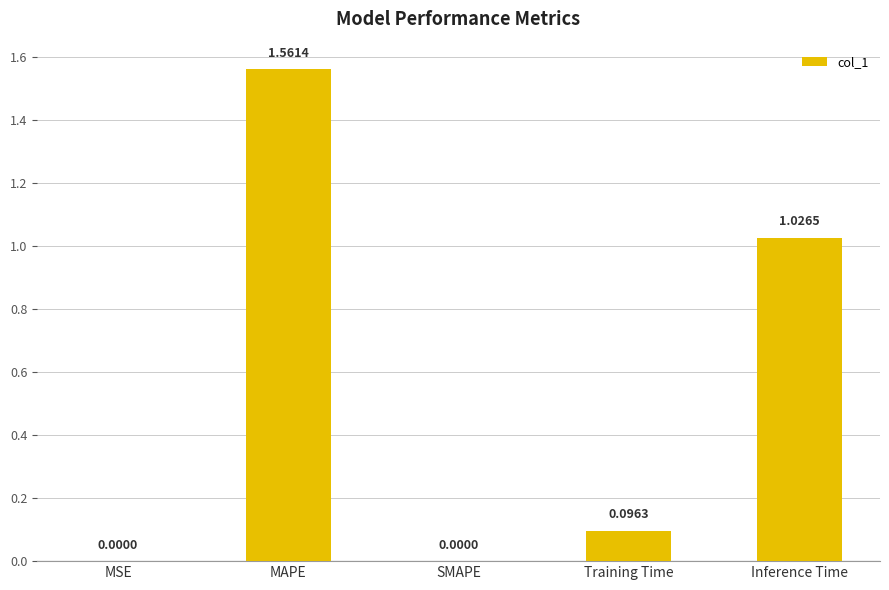

Which category has the highest value across all series?

MAPE